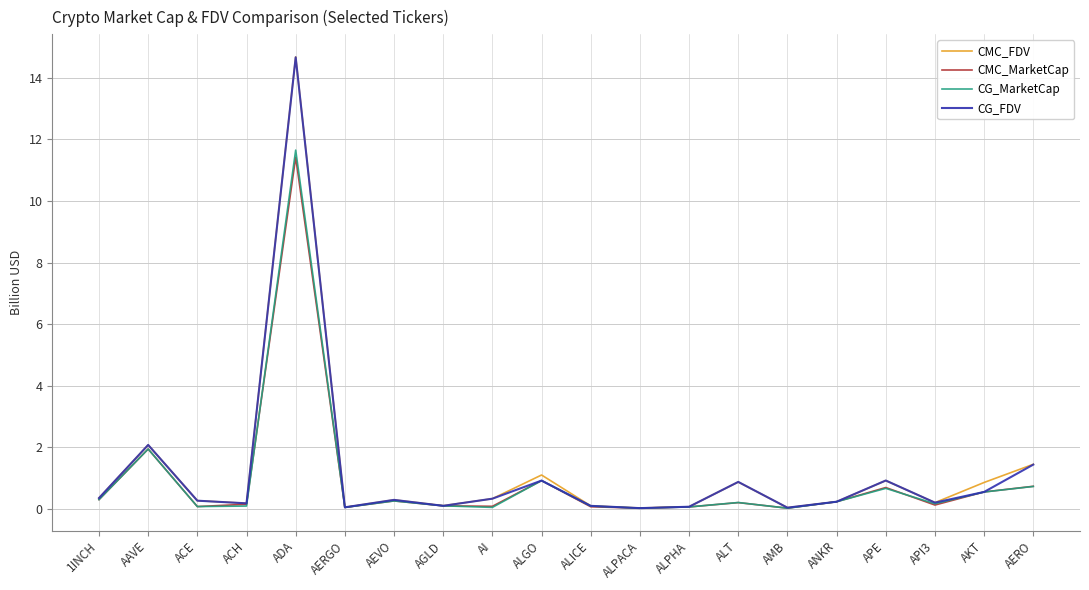

At which category is the sum across all series the highest?

ADA